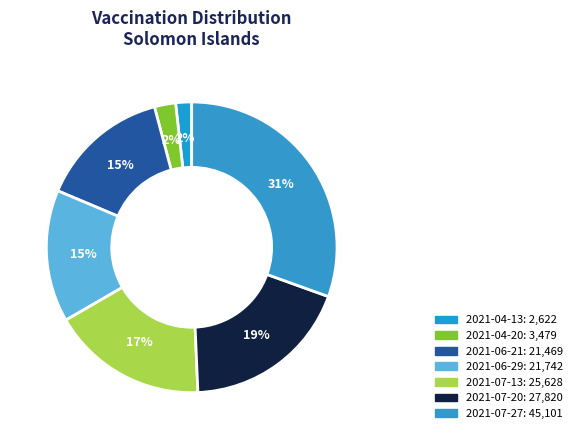

How many segments does this pie chart have?

7